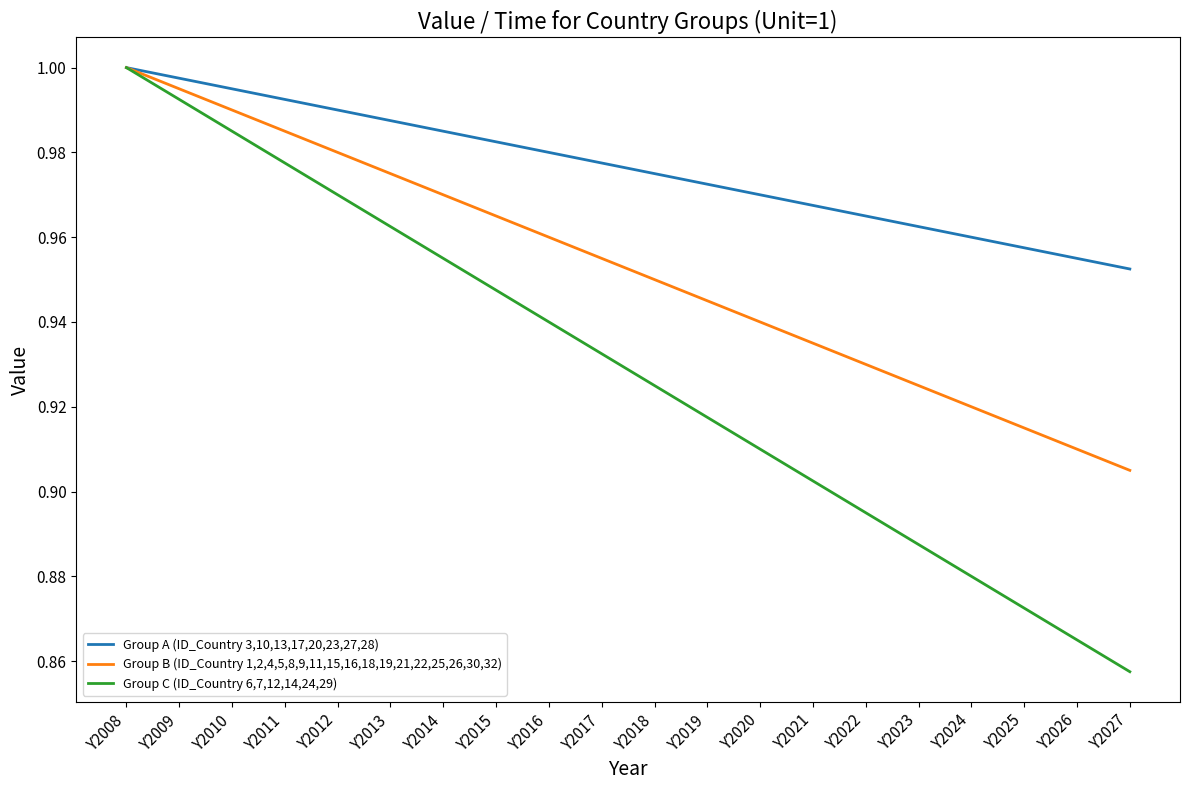

At which category does the chart reach its minimum across all series?

Y2027